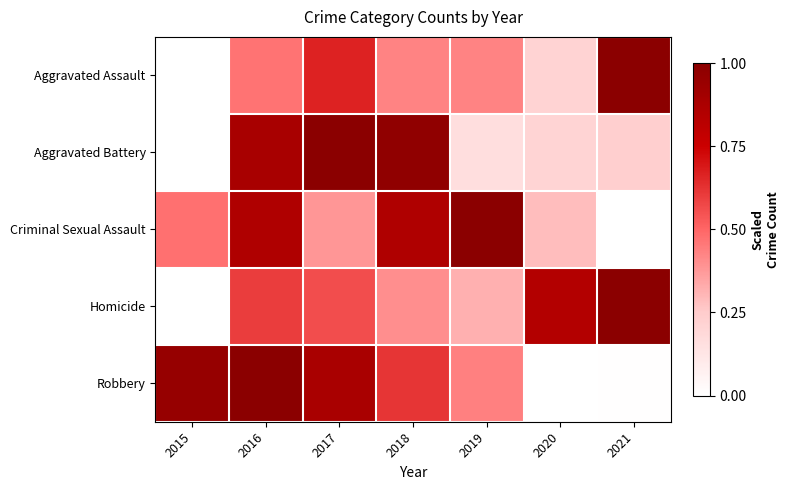

Between 2015 and 2021, which series saw the biggest shift?

Aggravated Assault